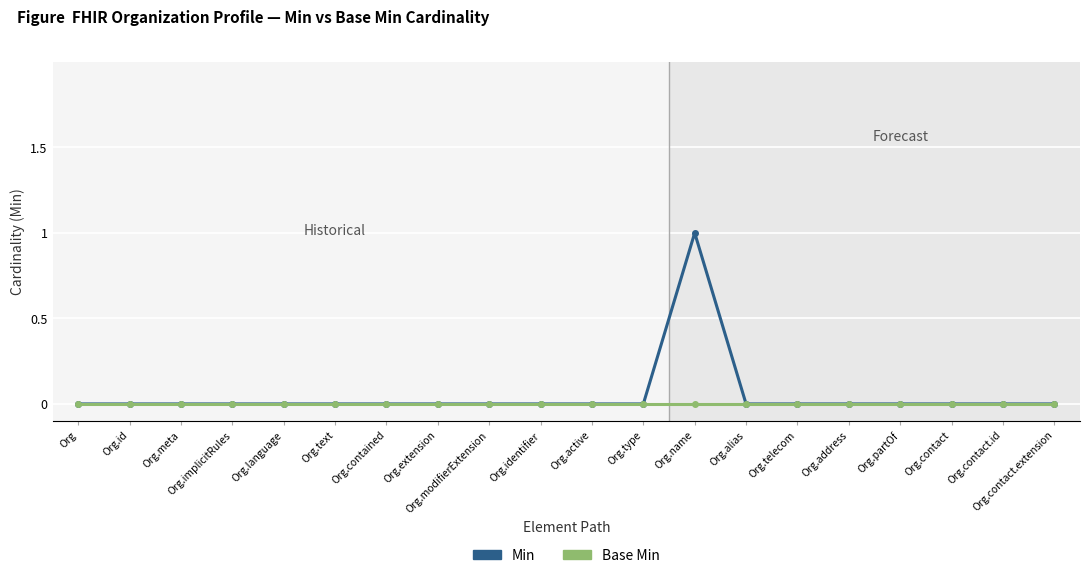

Which category has the highest value across all series?

Org.name